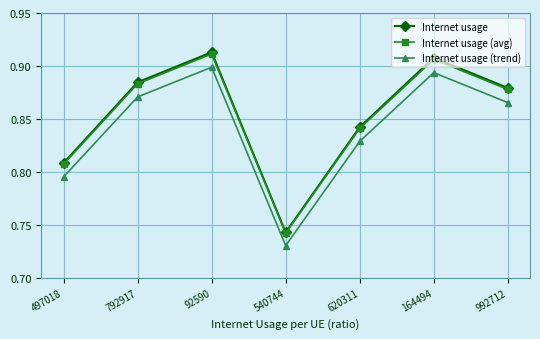

How many lines are shown in the chart?

3